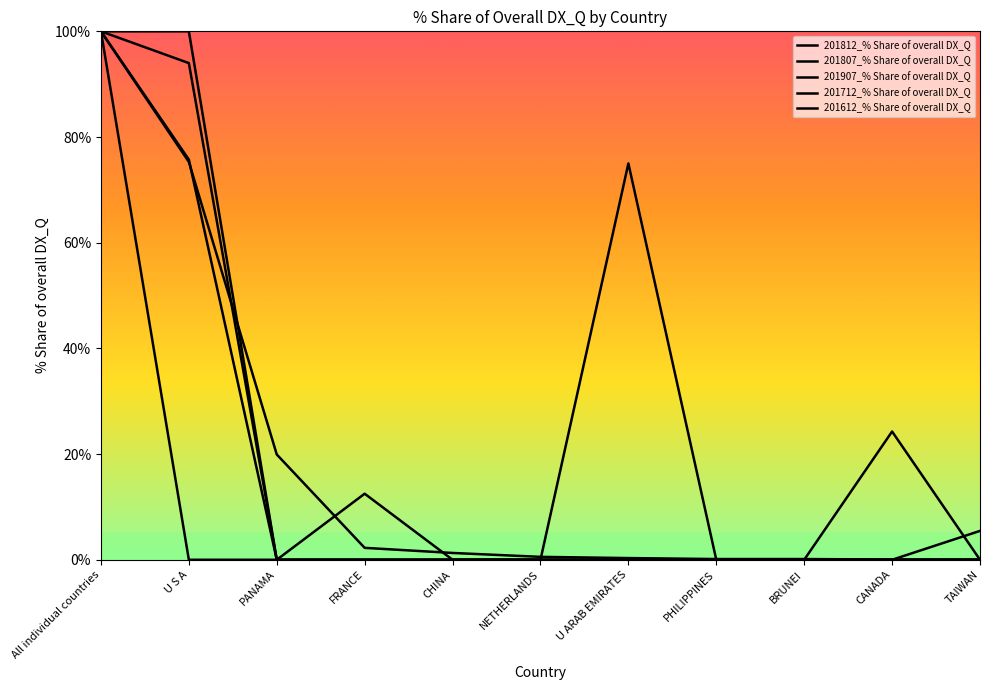

True or false: 201812_% Share of overall DX_Q and 201712_% Share of overall DX_Q cross at least once.

False